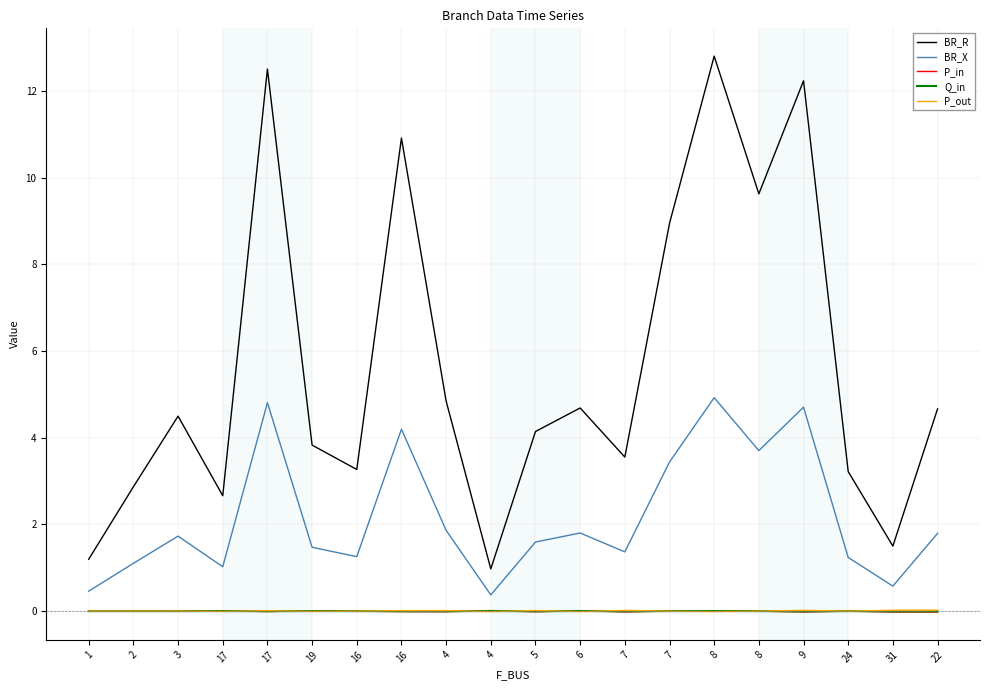

How many values in the BR_R series exceed 4?

11